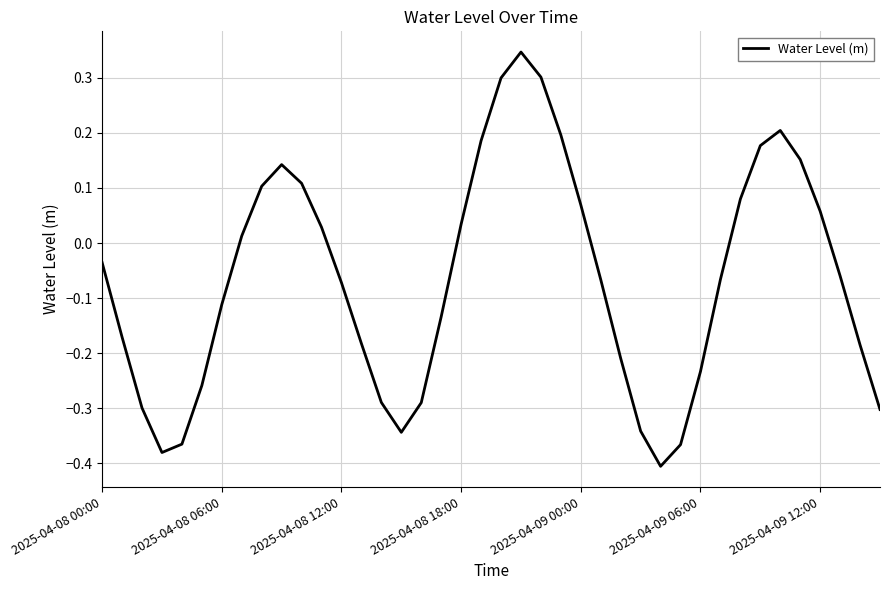

What is the difference between the maximum and minimum values?

0.8